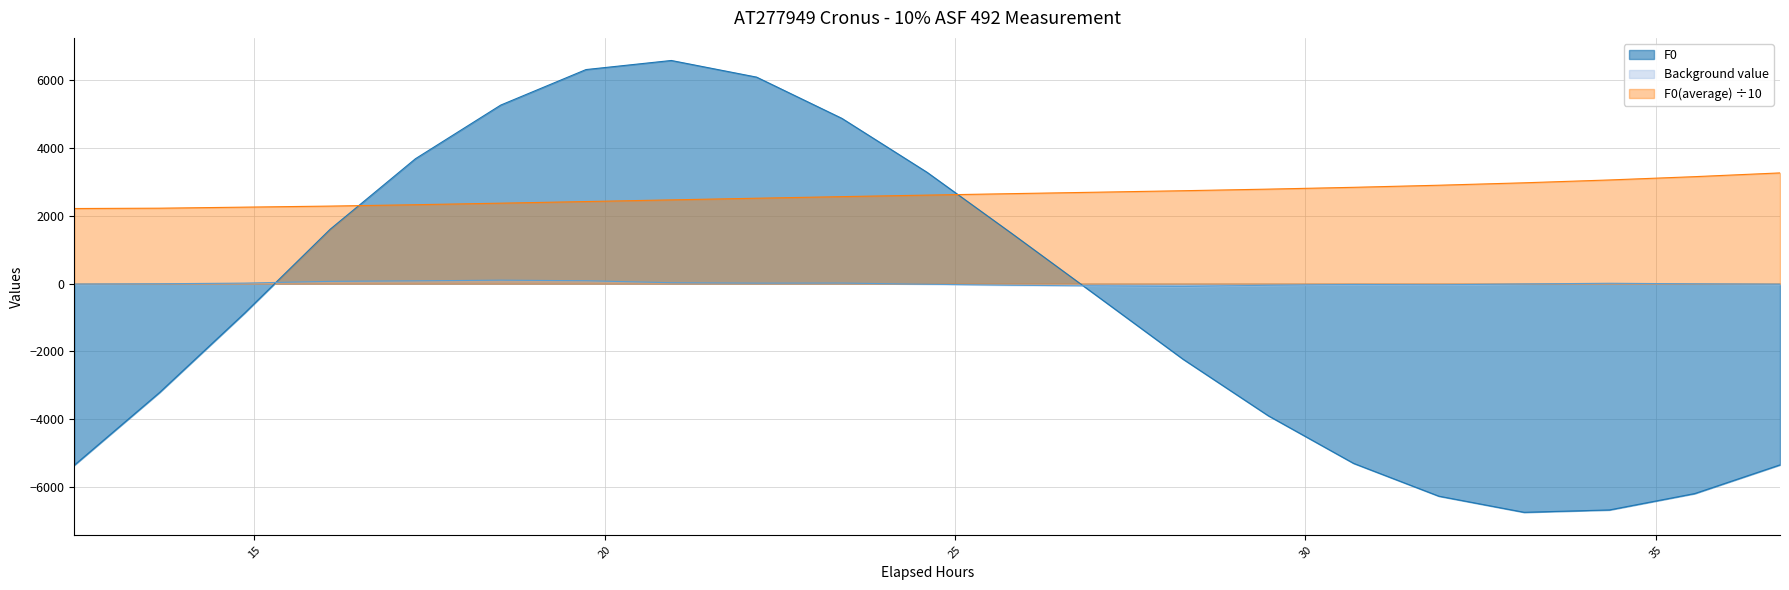

What is the maximum value shown in the chart?

6586.0